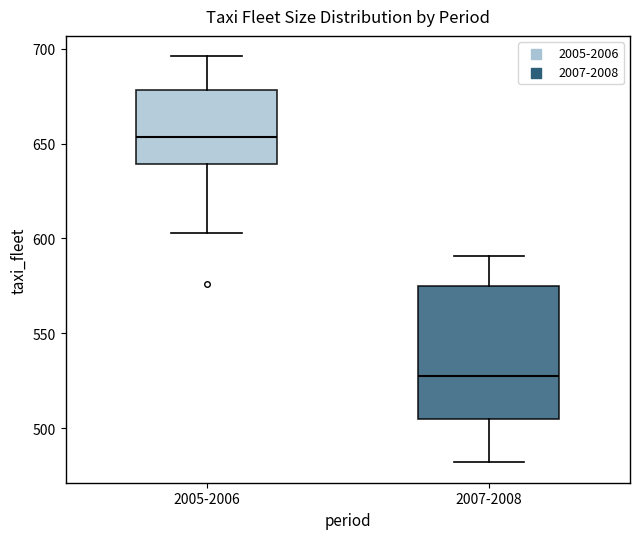

Which box's median line is the lowest?

2007-2008